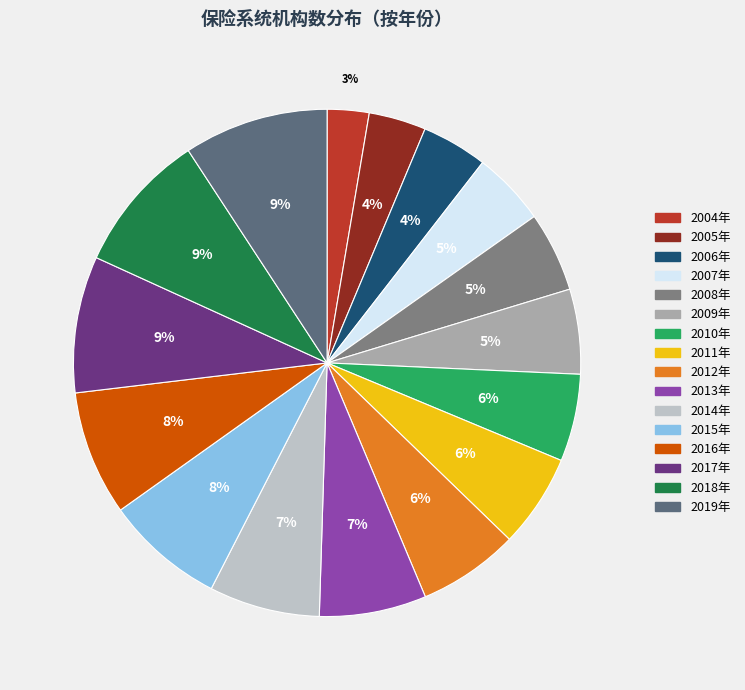

How many slices are in this pie chart?

16